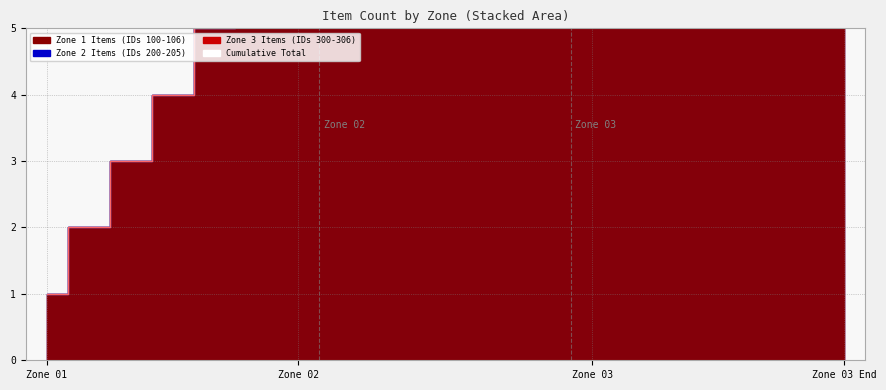

What is the total value across all series at 10?

29